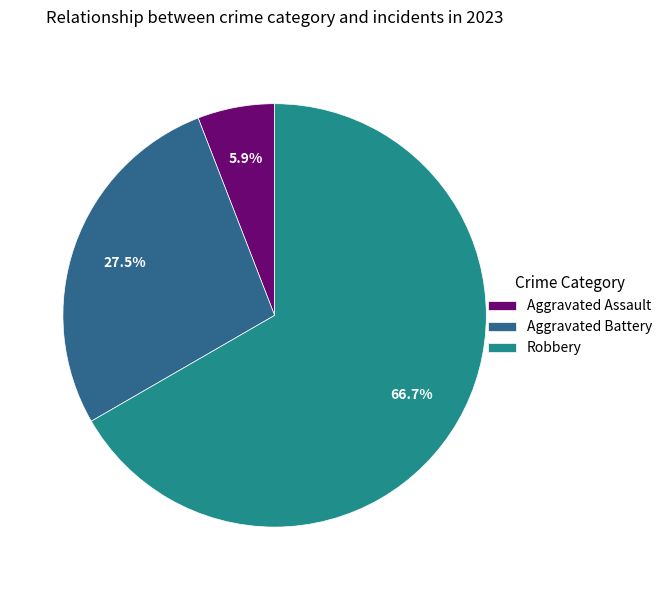

Which category accounts for the majority?

Robbery